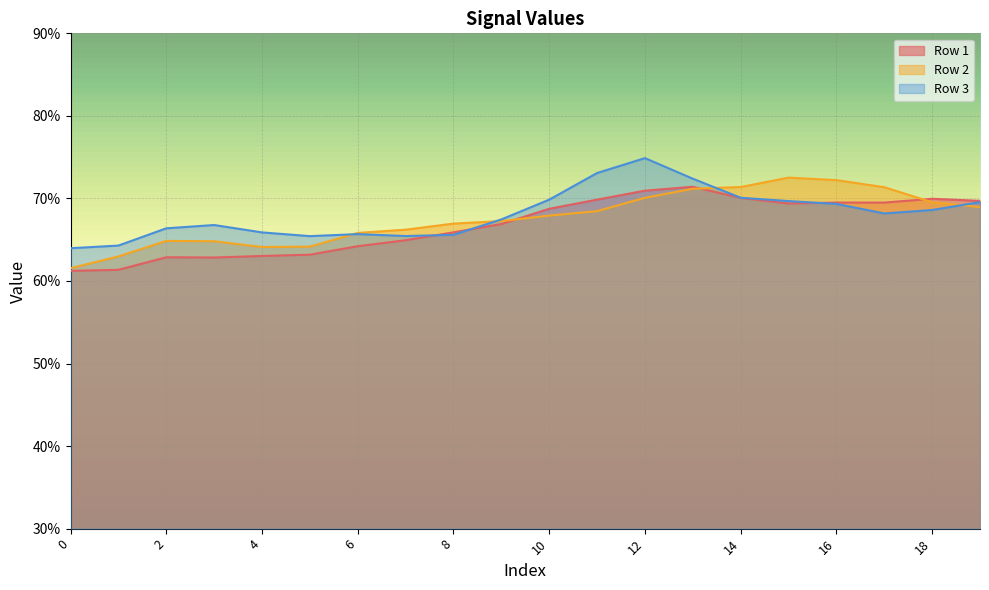

What are all the series names shown in the legend?

Row 1, Row 2, Row 3